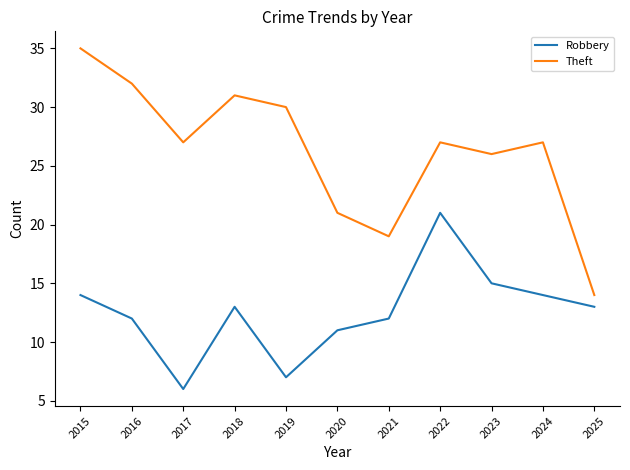

Rank the series by their average value, from lowest to highest.

Robbery, Theft